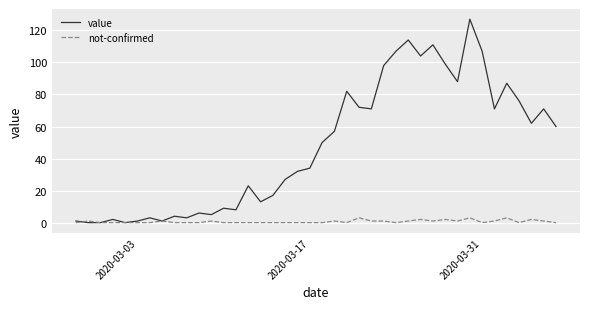

Count the number of data series in this chart.

2